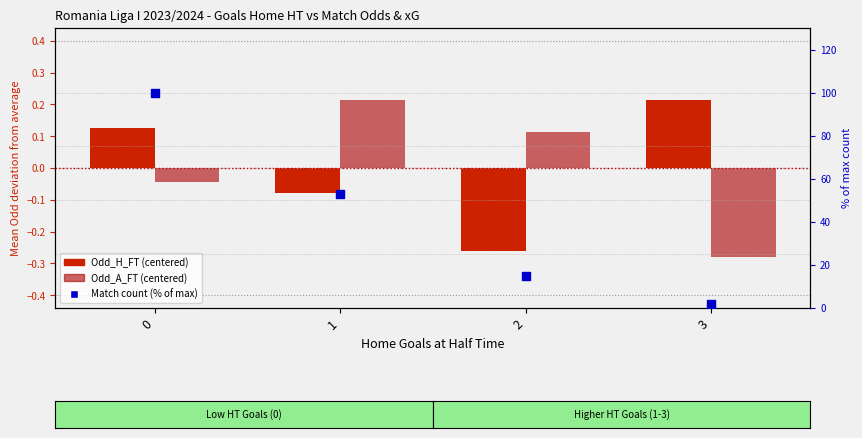

What are all the series names shown in the legend?

Odd_H_FT (centered), Odd_A_FT (centered), Match count (% of max)